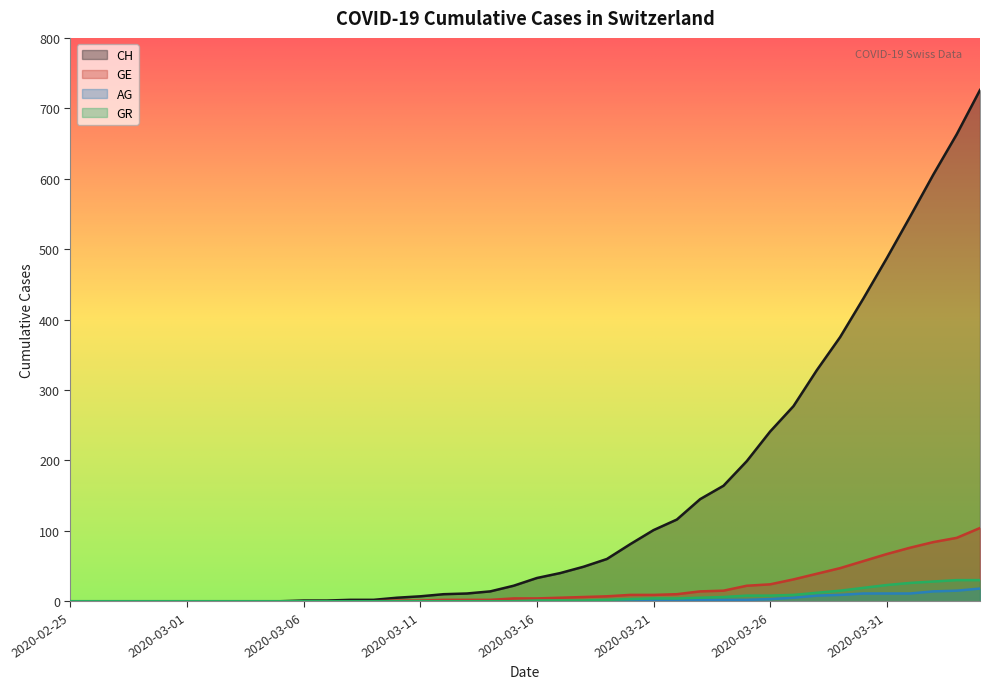

Which label corresponds to the smallest value in the chart?

2020-02-25